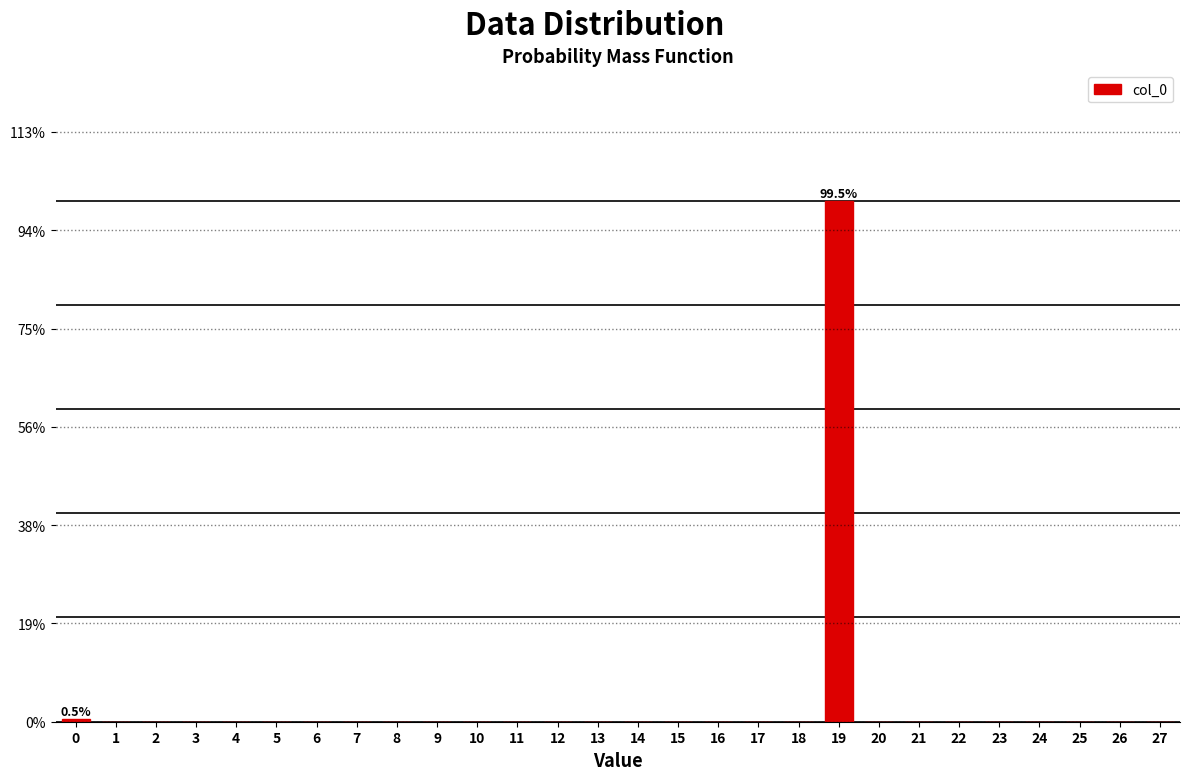

Are the bars horizontal?

No